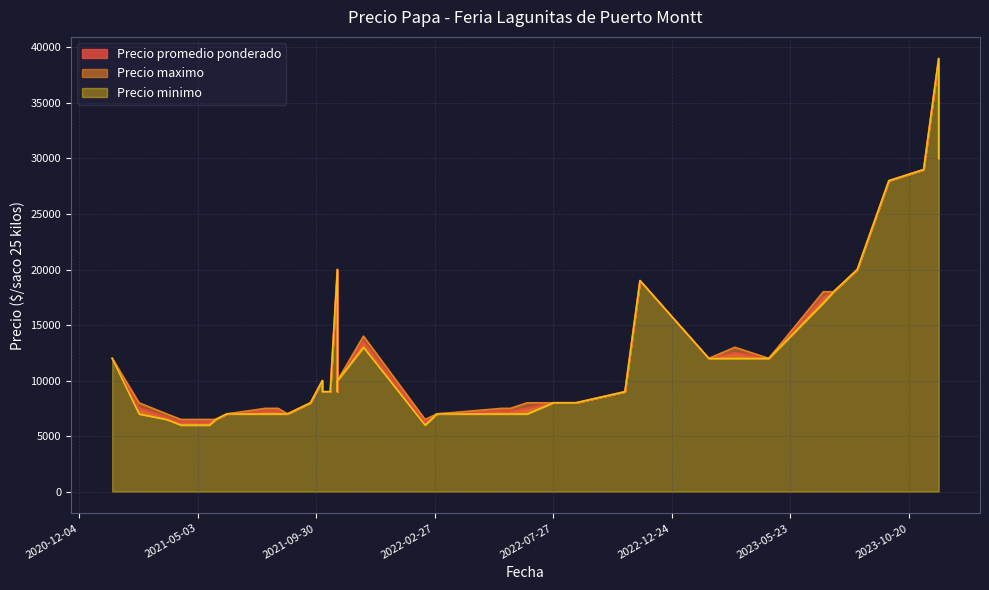

List the series in order of their peak value, lowest first.

Precio promedio ponderado, Precio maximo, Precio minimo